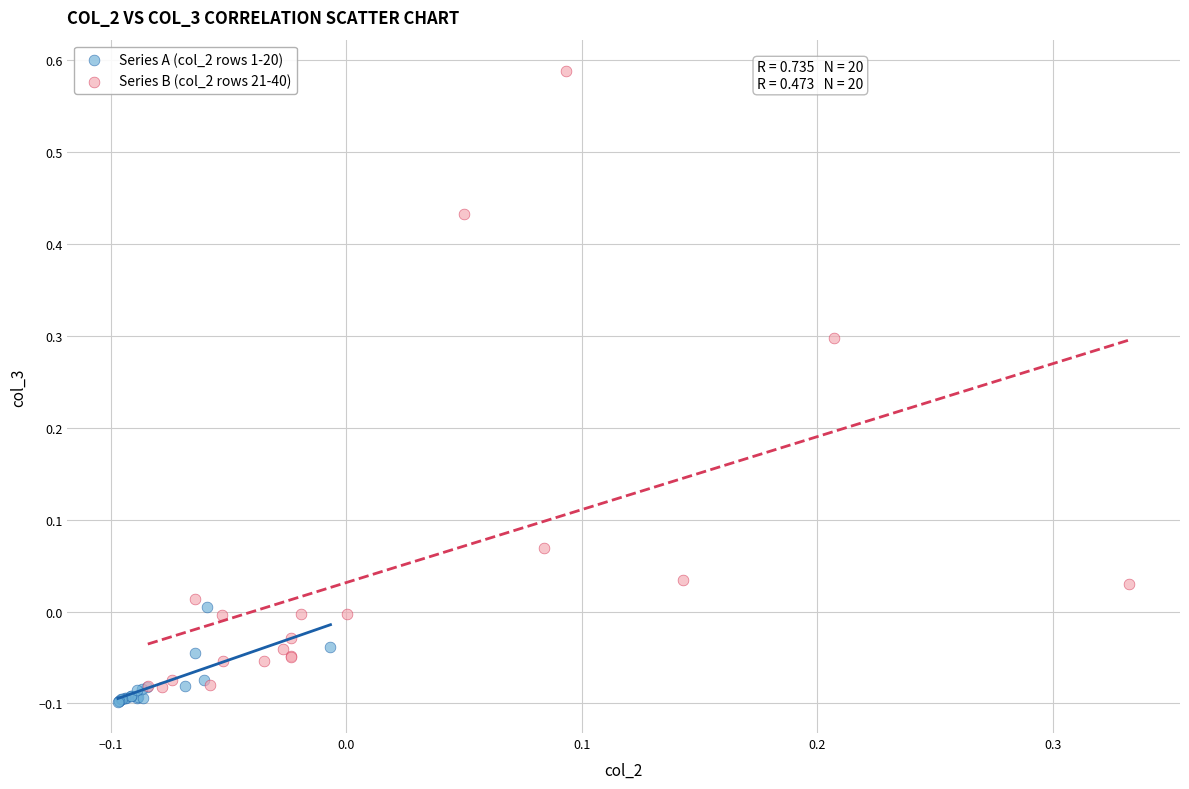

Which series reaches the minimum Y coordinate?

Series A (col_2 rows 1-20)